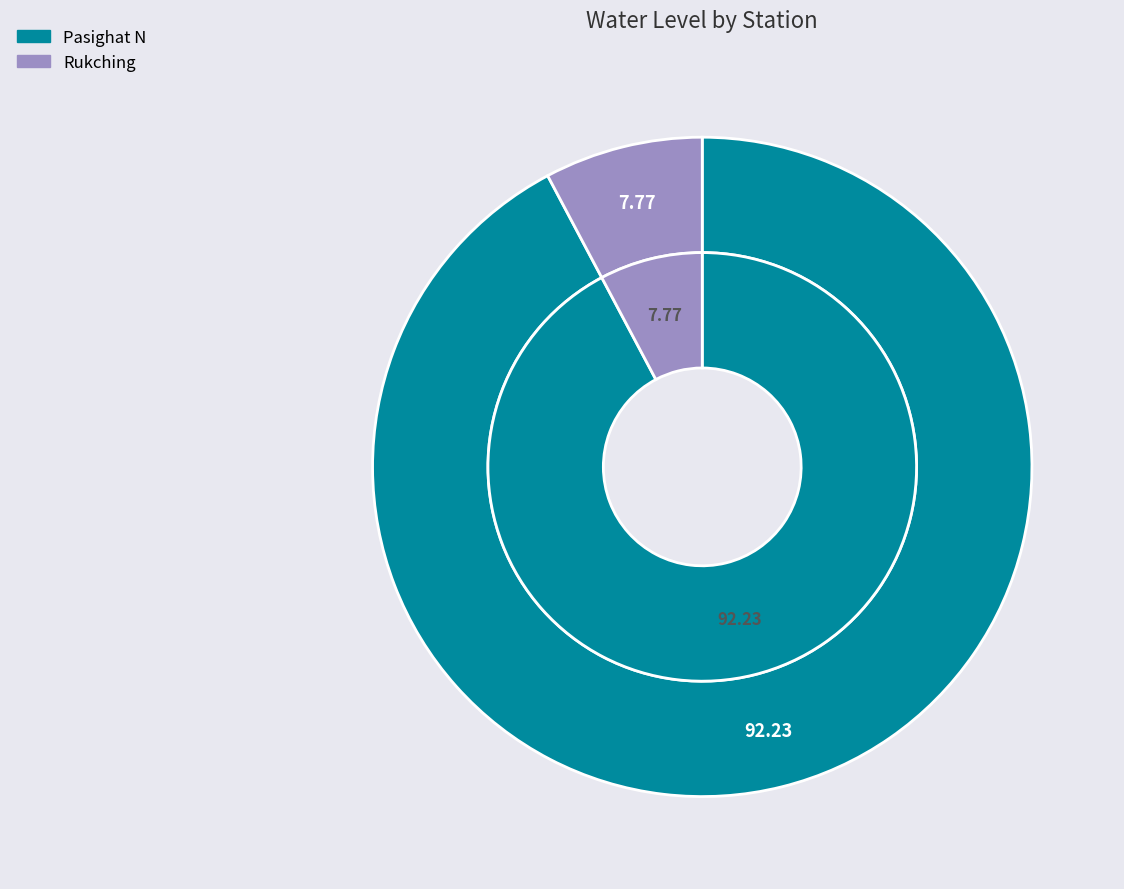

Is it true that Pasighat N is 92% of the pie?

True